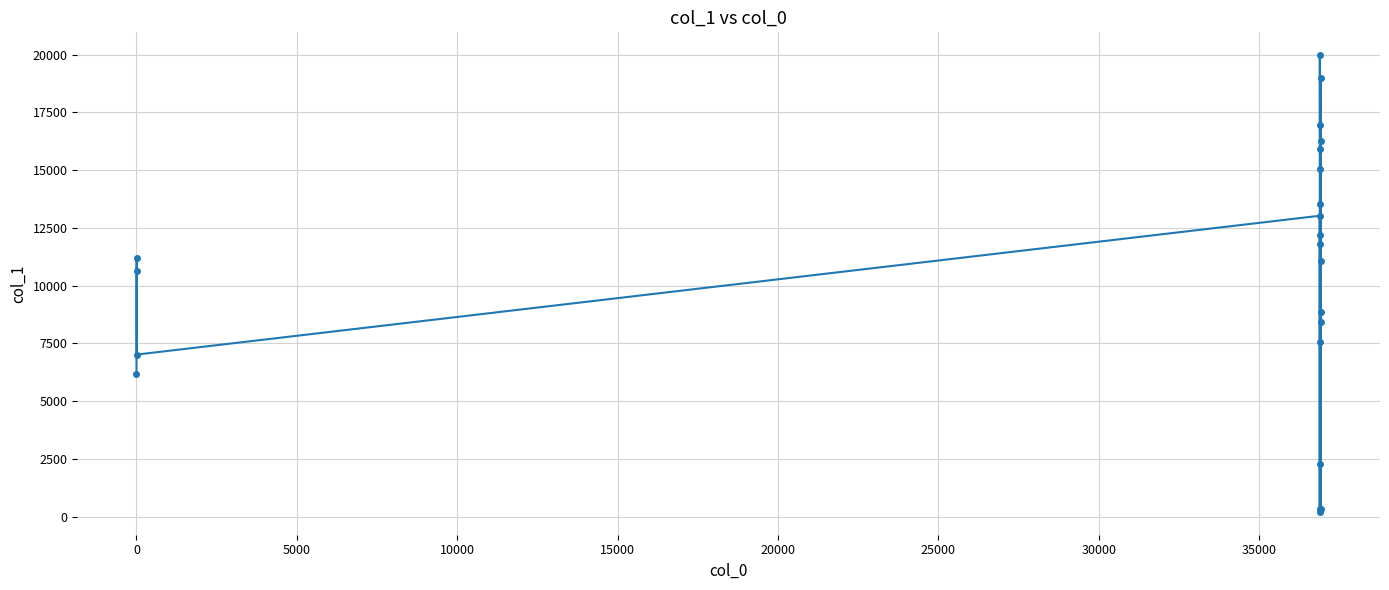

What is the value of the 13th point from the left?

15918.0